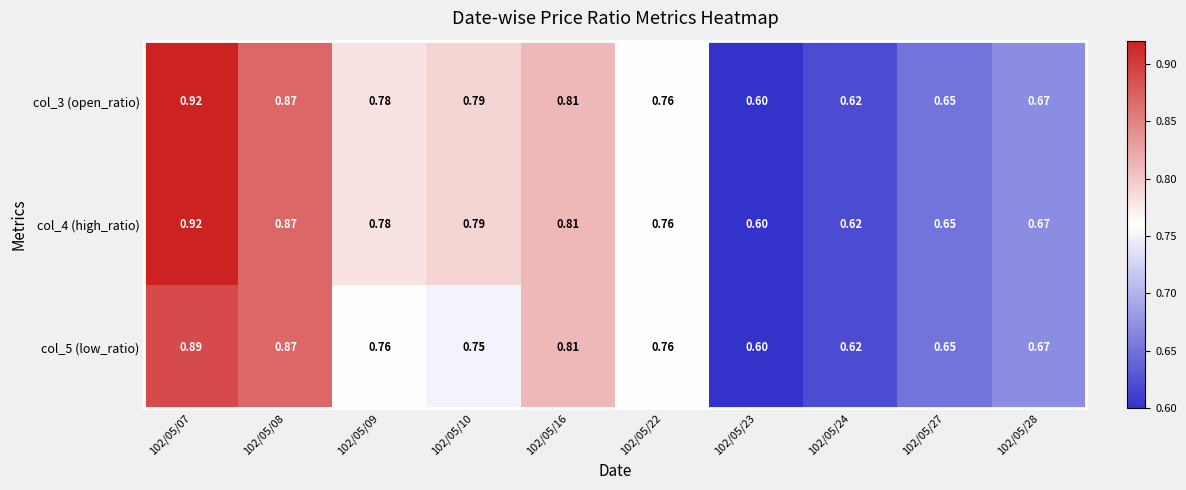

Is the value of col_5 (low_ratio) at 102/05/08 greater than the value of col_4 (high_ratio) at 102/05/16?

Yes